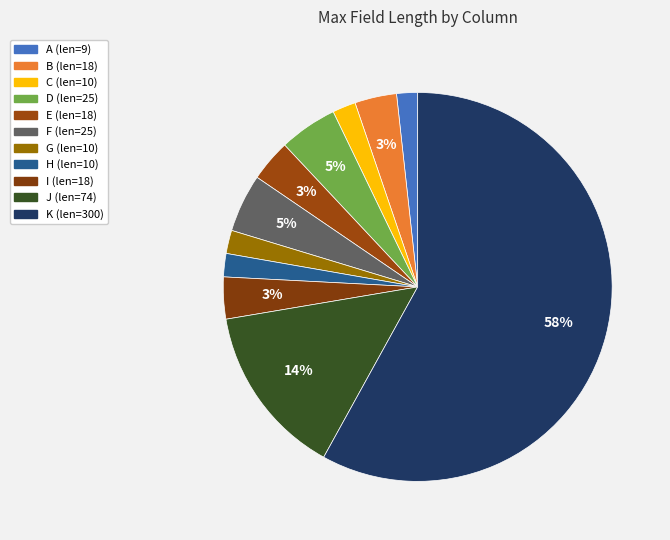

Is there any slice that represents more than half of the pie?

Yes